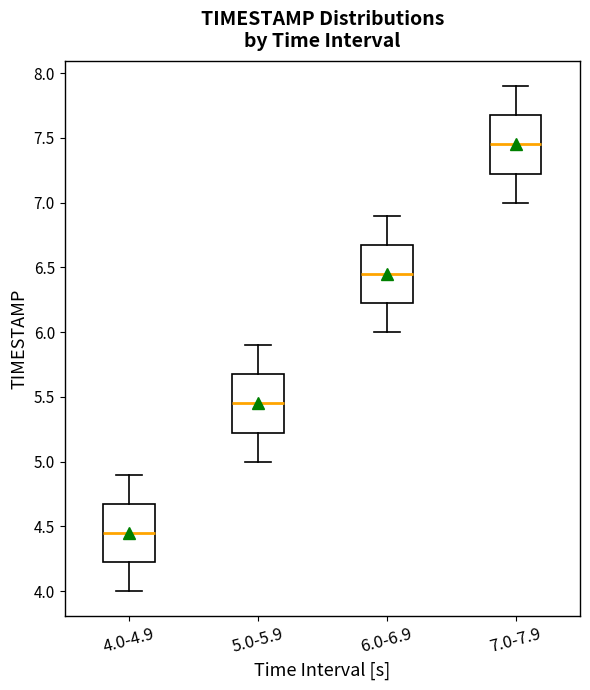

Where is the upper edge of the box for 4.0-4.9 on the y-axis? The values are not printed on the chart, so give them approximately, as read against the axis.

4.70